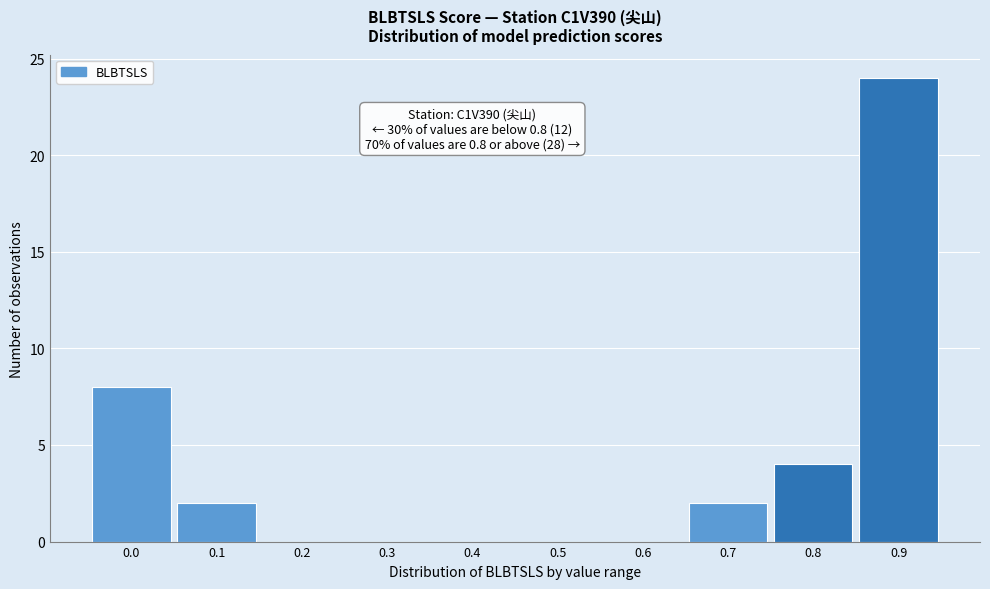

Reading left to right, extract all data points from this chart.

0.0=8	0.1=2	0.2=0	0.3=0	0.4=0	0.5=0	0.6=0	0.7=2	0.8=4	0.9=24